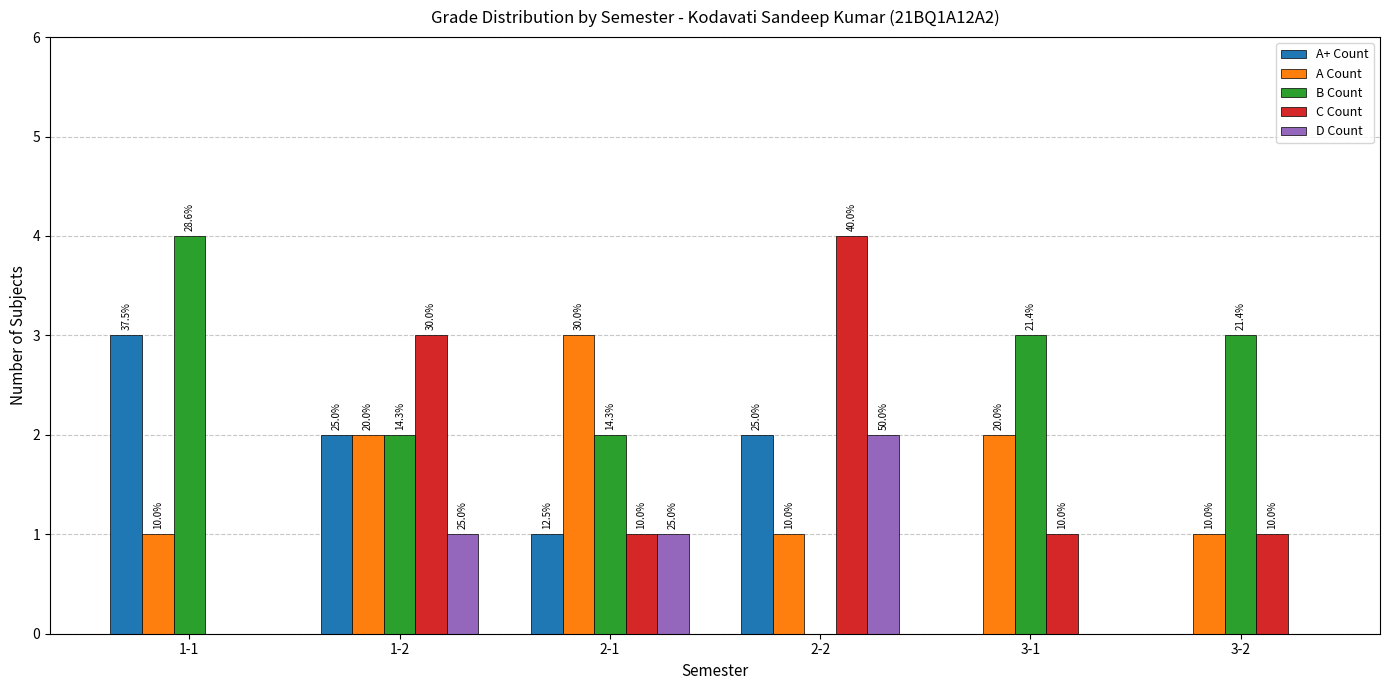

How many groups of bars are there?

6